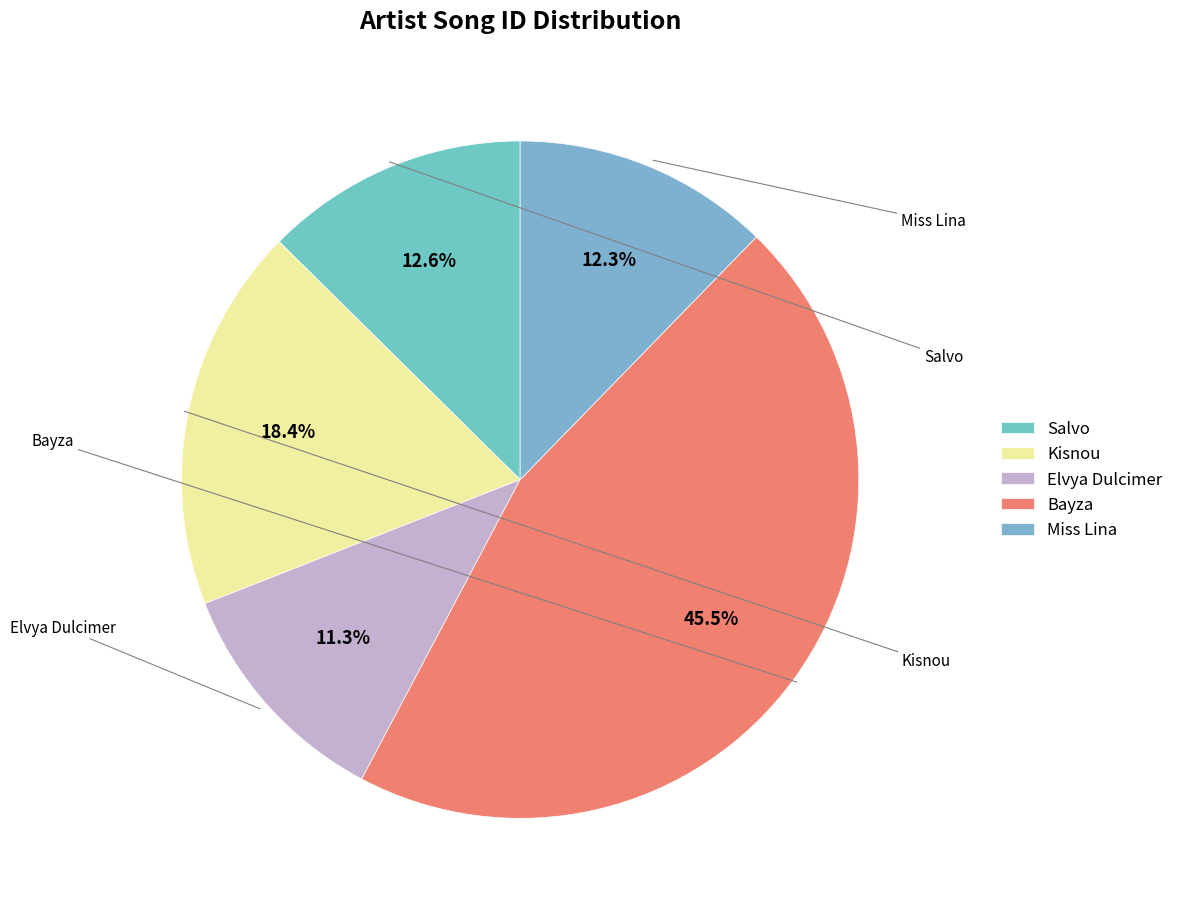

How many slices are in this pie chart?

5